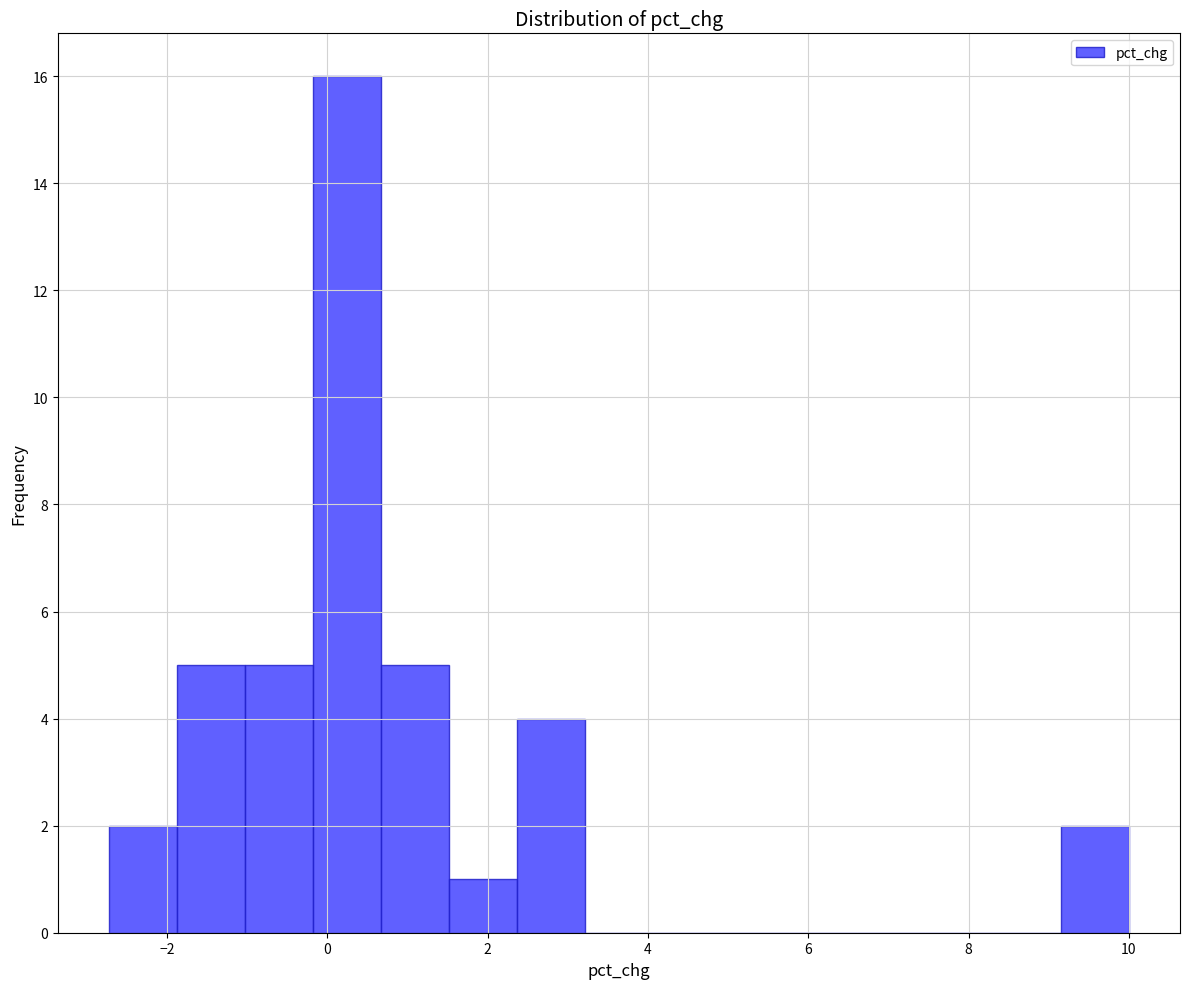

Reading left to right, transcribe this chart: for each bar, give the range it covers on the x-axis and its height. Neither the bar edges nor the heights are printed on the chart, so give them approximately, as read against the axes.

-2.8 to -1.8: 2
-1.8 to -1.0: 5
-1.0 to -0.2: 5
-0.2 to 0.6: 16
0.6 to 1.6: 5
1.6 to 2.4: 1
2.4 to 3.2: 4
3.2 to 4.0: 0
4.0 to 5.0: 0
5.0 to 5.8: 0
5.8 to 6.6: 0
6.6 to 7.4: 0
7.4 to 8.4: 0
8.4 to 9.2: 0
9.2 to 10.0: 2